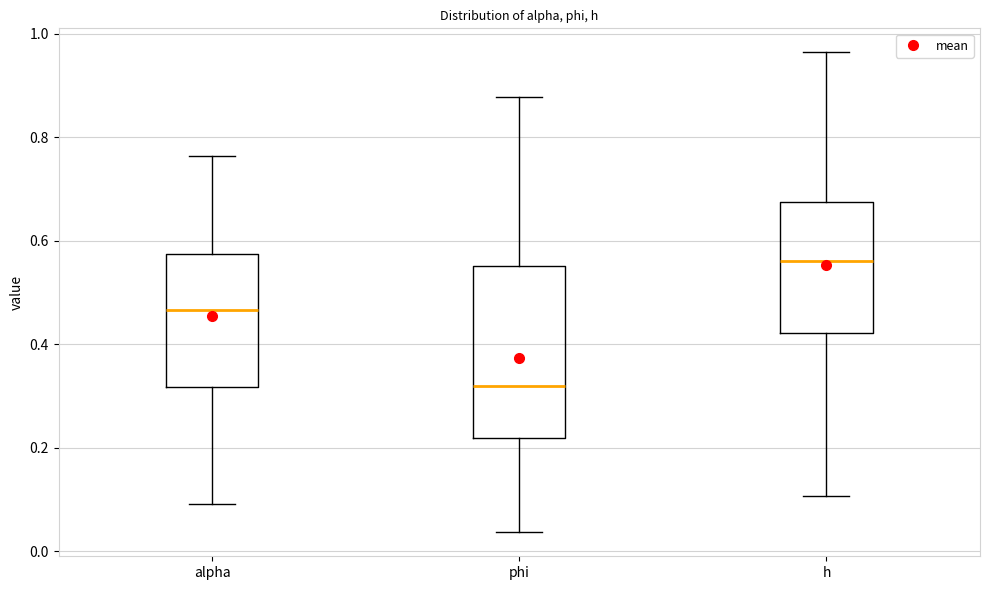

Comparing the boxes themselves (not the whiskers), which one is the tallest?

phi